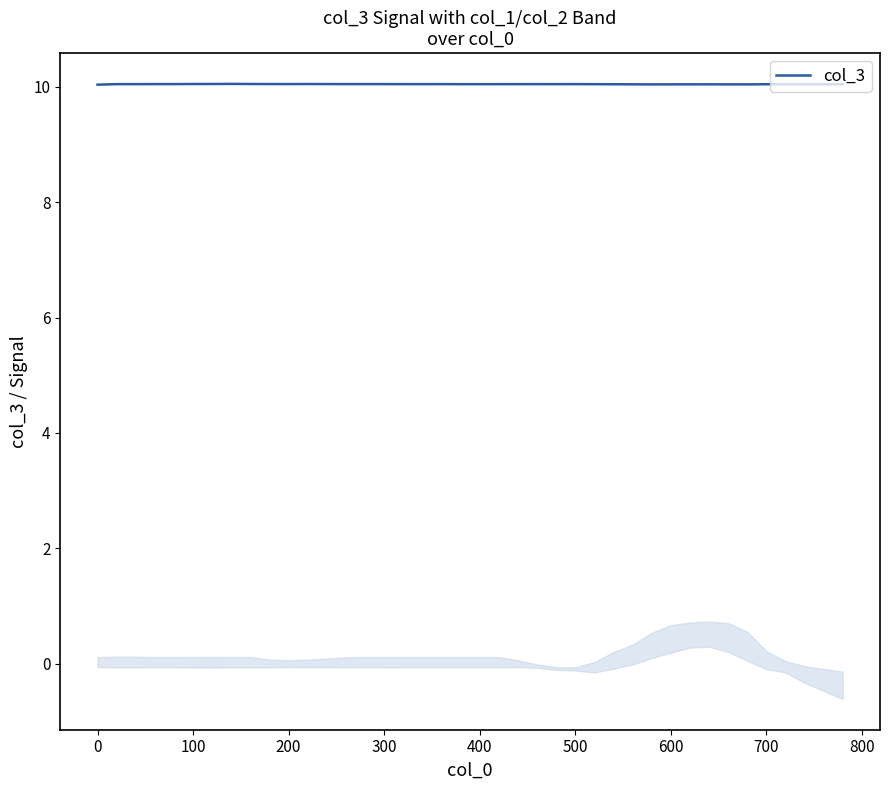

The col_3 series shows 4.9 at 600. True or false?

False